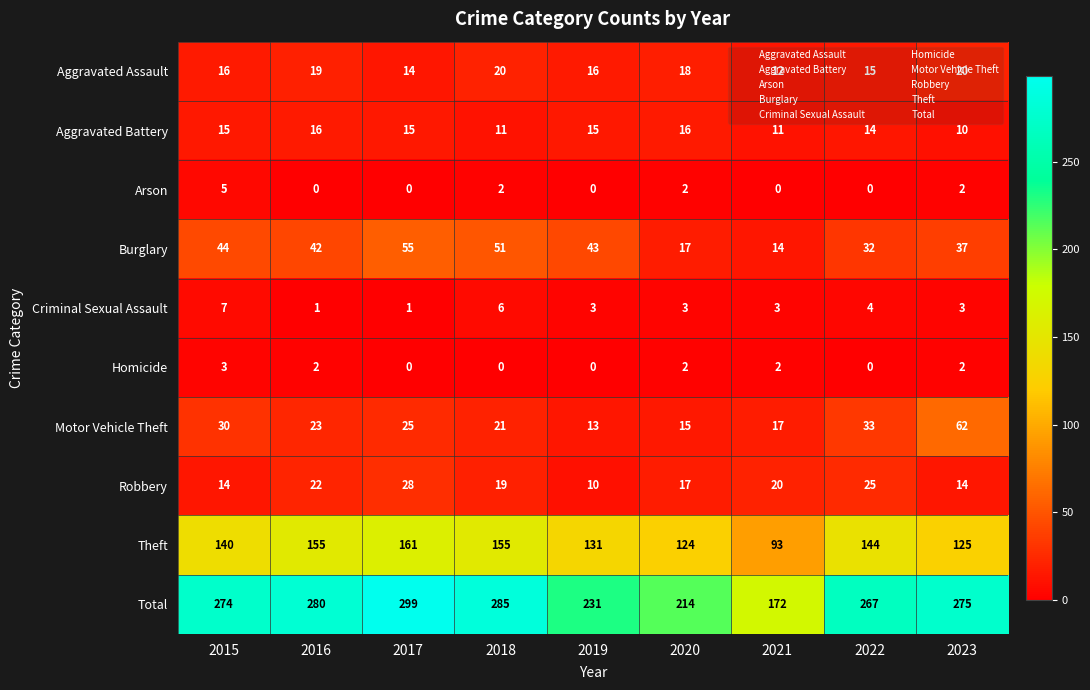

How many series are shown in this chart?

10